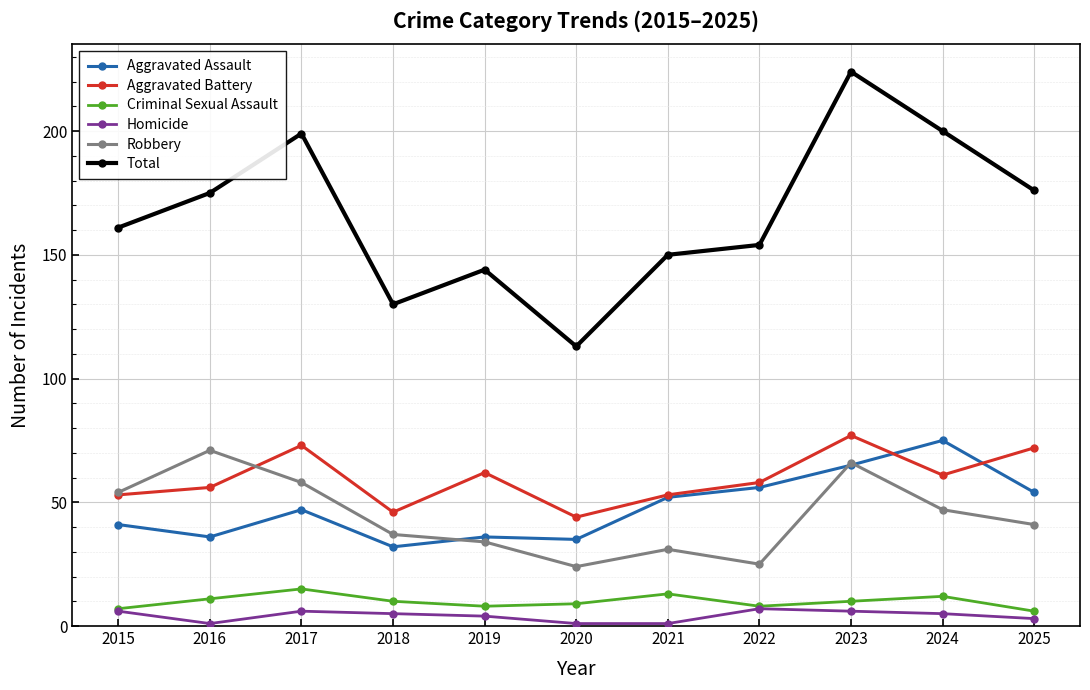

Reading left to right, transcribe all the data shown in this chart.

Aggravated Assault: 2015=41	2016=36	2017=47	2018=32	2019=36	2020=35	2021=52	2022=56	2023=65	2024=75	2025=54
Aggravated Battery: 2015=53	2016=56	2017=73	2018=46	2019=62	2020=44	2021=53	2022=58	2023=77	2024=61	2025=72
Criminal Sexual Assault: 2015=7	2016=11	2017=15	2018=10	2019=8	2020=9	2021=13	2022=8	2023=10	2024=12	2025=6
Homicide: 2015=6	2016=1	2017=6	2018=5	2019=4	2020=1	2021=1	2022=7	2023=6	2024=5	2025=3
Robbery: 2015=54	2016=71	2017=58	2018=37	2019=34	2020=24	2021=31	2022=25	2023=66	2024=47	2025=41
Total: 2015=161	2016=175	2017=199	2018=130	2019=144	2020=113	2021=150	2022=154	2023=224	2024=200	2025=176